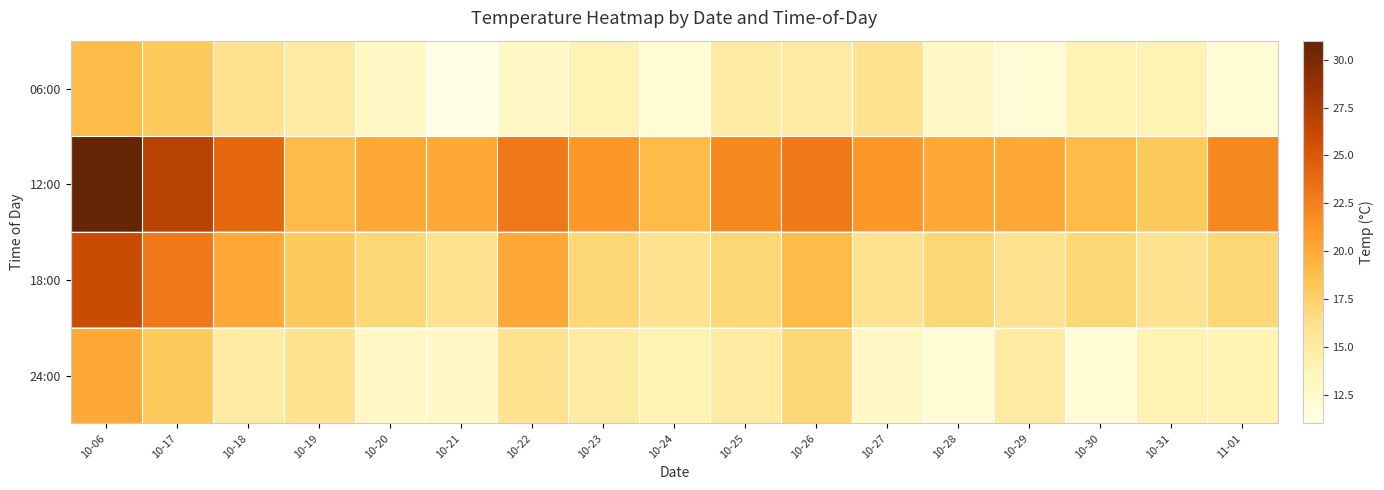

Reading left to right, extract all data points from this chart.

06:00: 10-06=19	10-17=18	10-18=16	10-19=15	10-20=13	10-21=11	10-22=13	10-23=14	10-24=12	10-25=15	10-26=15	10-27=16	10-28=13	10-29=12	10-30=14	10-31=14	11-01=12
12:00: 10-06=31	10-17=27	10-18=24	10-19=19	10-20=20	10-21=20	10-22=23	10-23=21	10-24=19	10-25=22	10-26=23	10-27=21	10-28=20	10-29=20	10-30=19	10-31=18	11-01=22
18:00: 10-06=26	10-17=23	10-18=20	10-19=18	10-20=17	10-21=16	10-22=20	10-23=17	10-24=16	10-25=17	10-26=19	10-27=16	10-28=17	10-29=16	10-30=17	10-31=16	11-01=17
24:00: 10-06=20	10-17=18	10-18=15	10-19=16	10-20=13	10-21=13	10-22=16	10-23=15	10-24=14	10-25=15	10-26=17	10-27=13	10-28=12	10-29=15	10-30=12	10-31=14	11-01=14